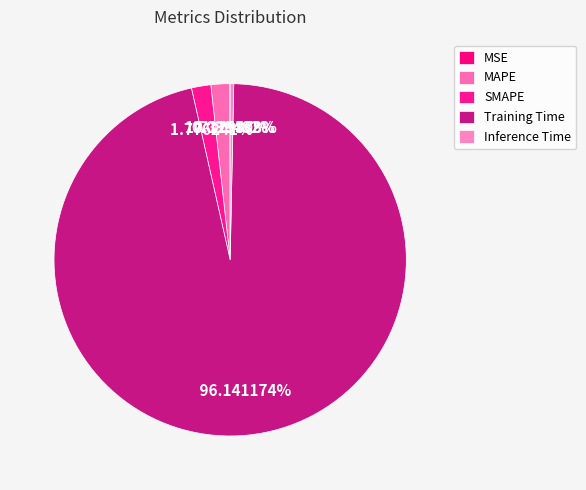

To the nearest percent, what is the difference between the largest and smallest slice percentages?

96%